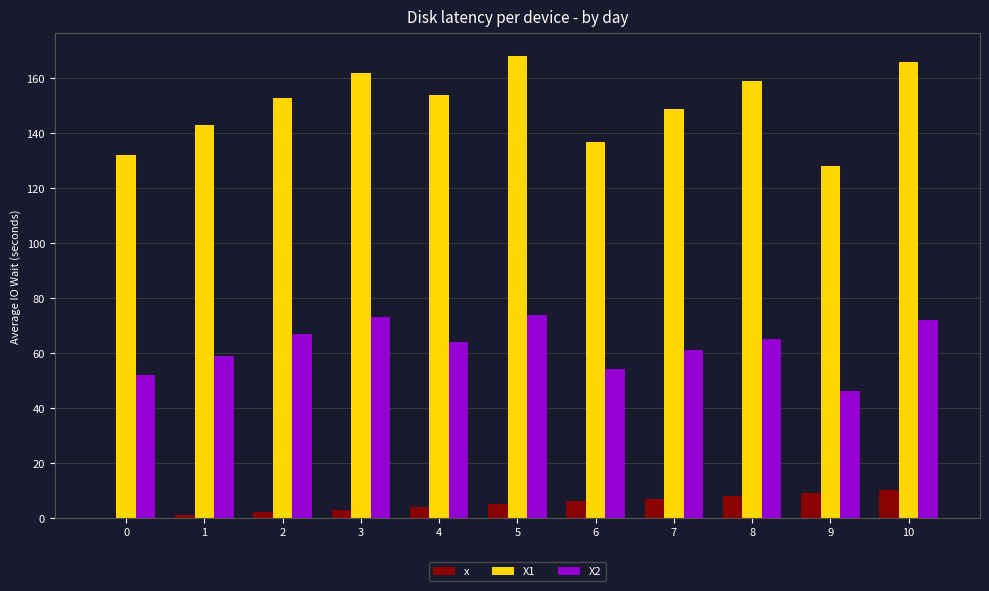

The x series shows 7 at 7. True or false?

True